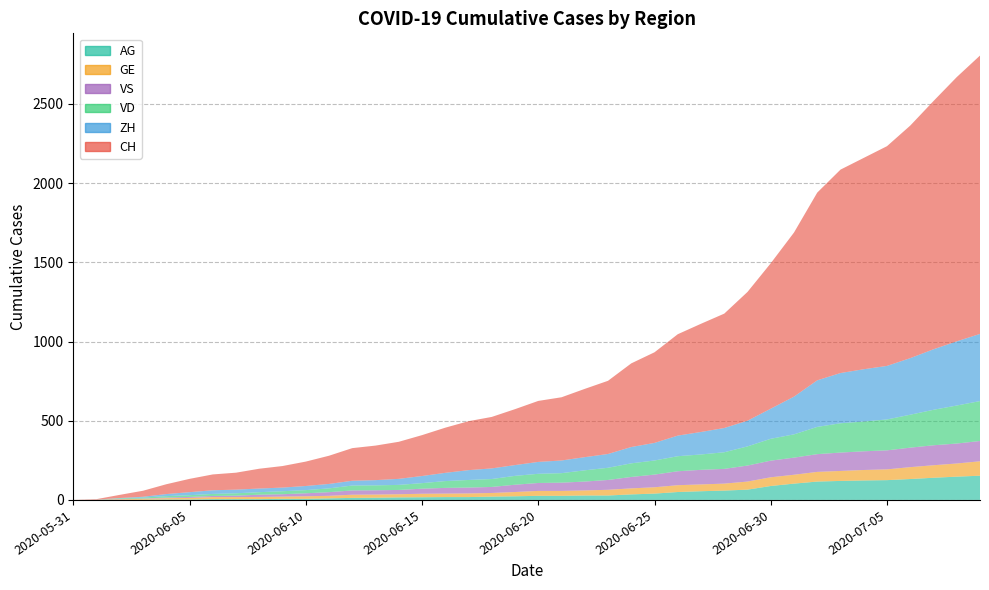

Reading right to left, what are all the values shown in this chart?

CH: 1757	1668	1567	1468	1387	1334	1284	1185	1036	918	813	722	683	640	572	528	462	431	399	385	353	325	309	285	258	234	218	206	178	154	136	125	107	100	84	62	38	20	3	0
ZH: 424	405	382	357	338	330	317	294	238	190	162	153	142	130	111	103	87	83	80	75	68	67	62	52	45	38	33	30	28	26	23	23	23	23	19	13	5	2	0	0
VD: 252	240	224	208	195	188	185	172	147	138	121	105	97	95	89	86	77	71	60	58	56	50	48	43	35	32	31	31	24	20	19	16	15	13	11	9	6	4	0	0
GE: 91	83	79	75	68	66	63	61	56	55	51	44	43	43	40	38	36	32	31	31	27	23	23	22	22	20	20	20	16	16	14	14	13	13	10	8	6	4	1	0
VS: 128	126	126	123	120	118	116	112	108	105	101	93	92	88	80	72	62	56	52	50	46	38	37	36	32	27	27	27	23	19	15	14	9	7	6	4	2	2	1	0
AG: 153	147	140	132	125	123	120	116	103	88	65	59	55	50	40	35	28	28	26	26	23	21	18	18	17	16	14	13	10	7	7	5	5	5	3	3	1	0	0	0